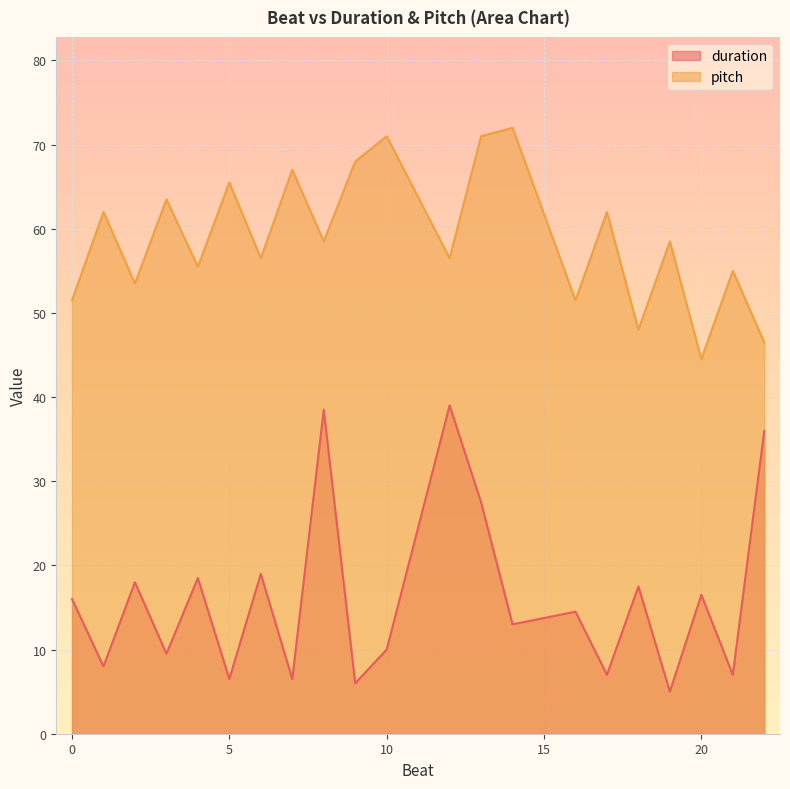

Rank the series at 12 from highest to lowest value.

pitch, duration